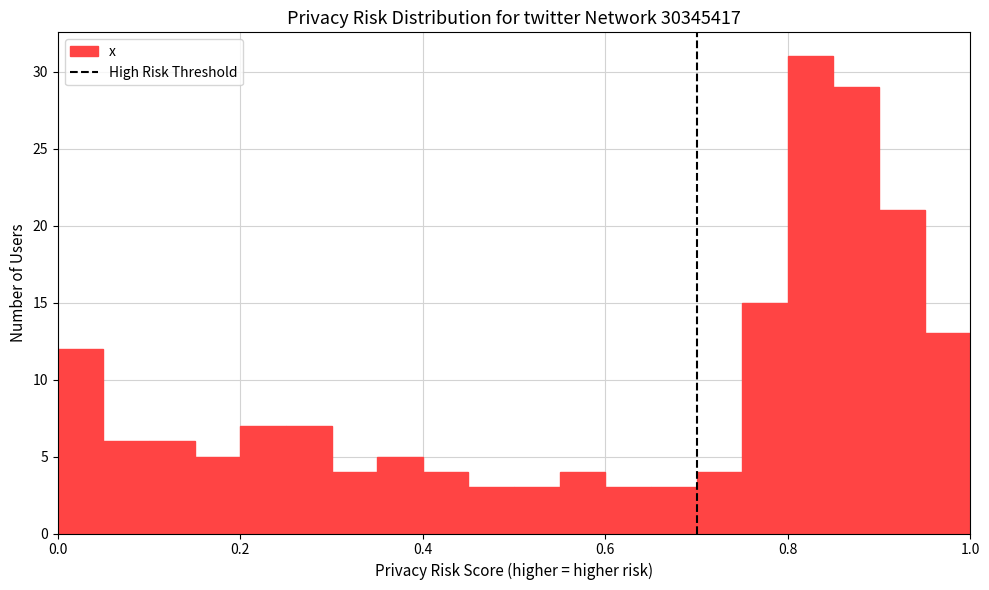

Read against the x-axis, roughly where is the centre of the tallest bar?

0.82